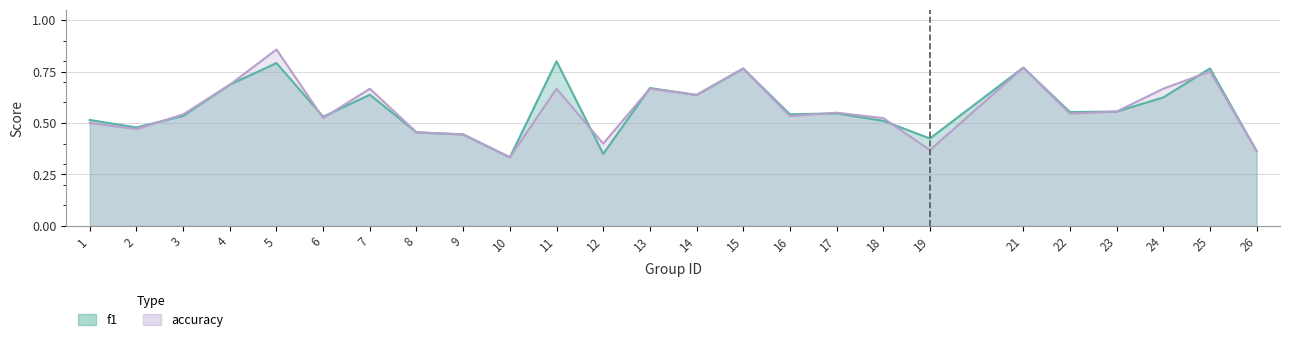

Which series has the largest total across all categories?

f1